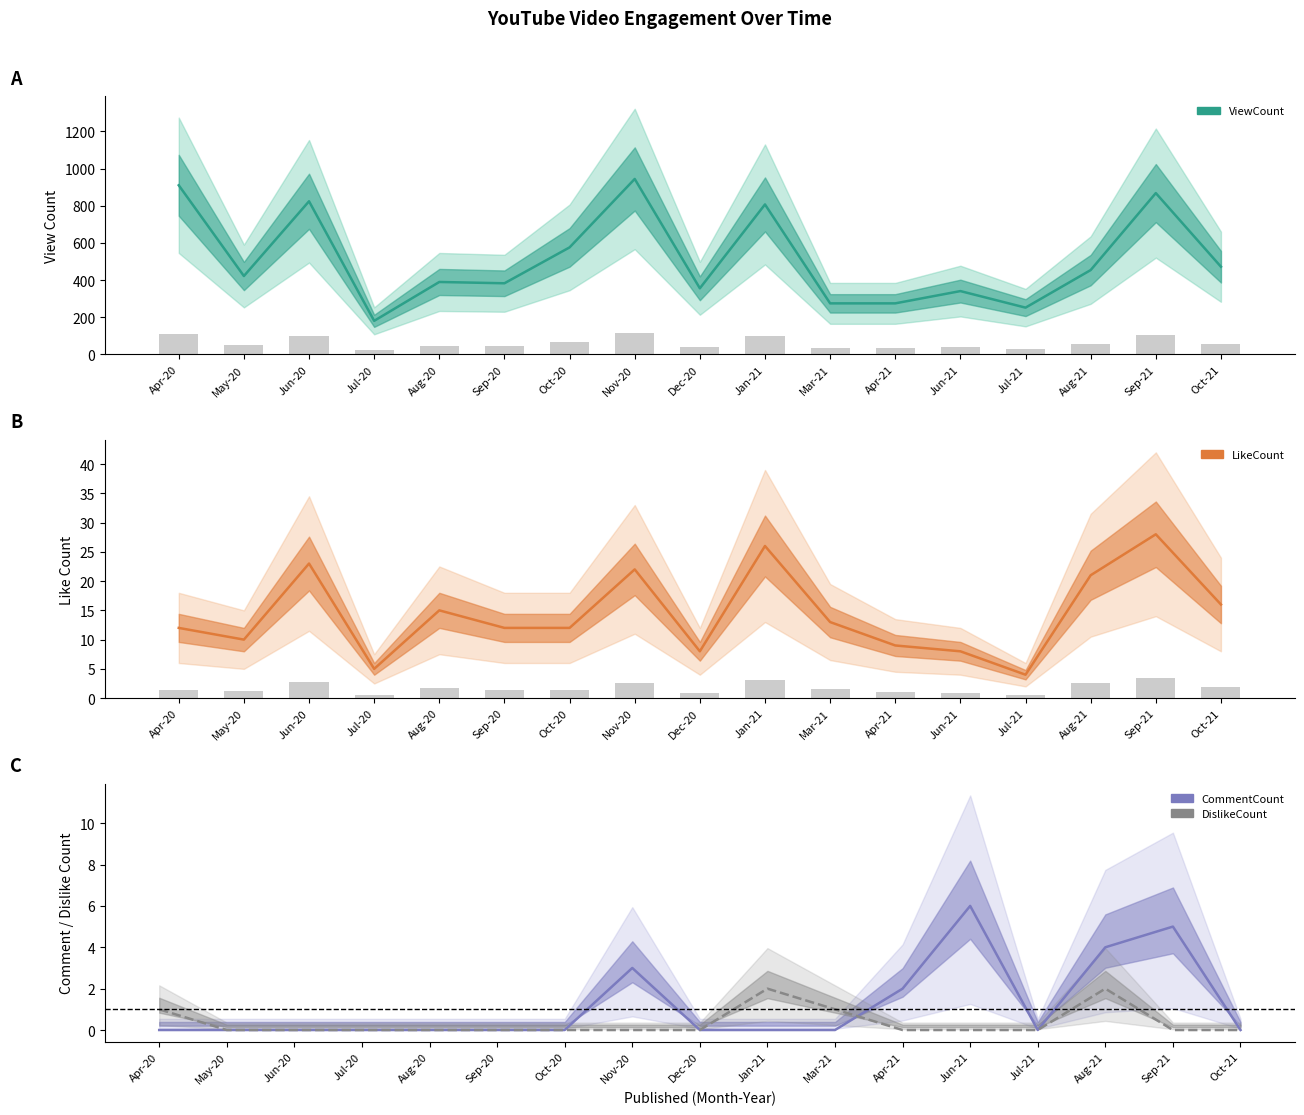

Is it true that CommentCount equals 3 at Nov-20?

True